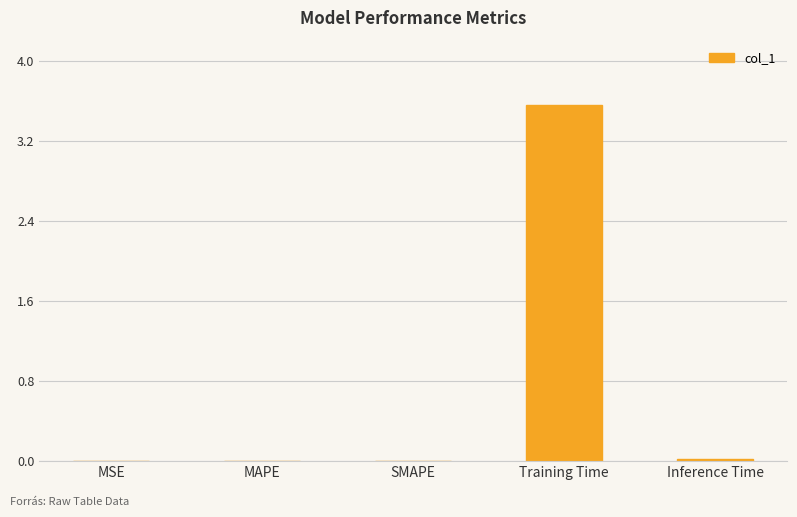

Which has a higher value, Inference Time or Training Time?

Training Time